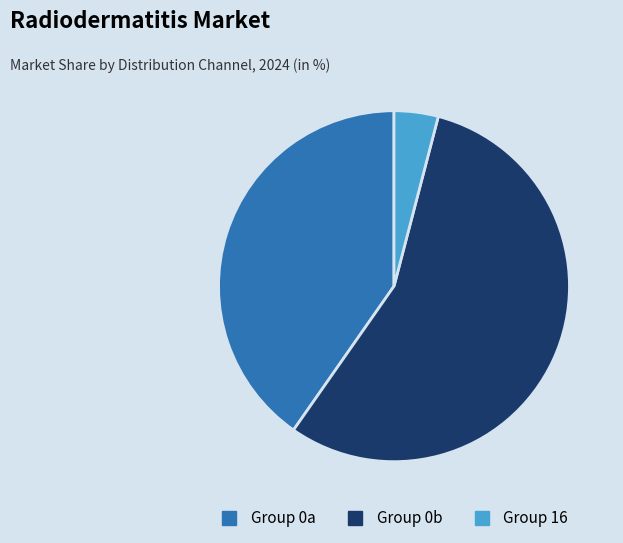

Does any single category account for the majority?

Yes